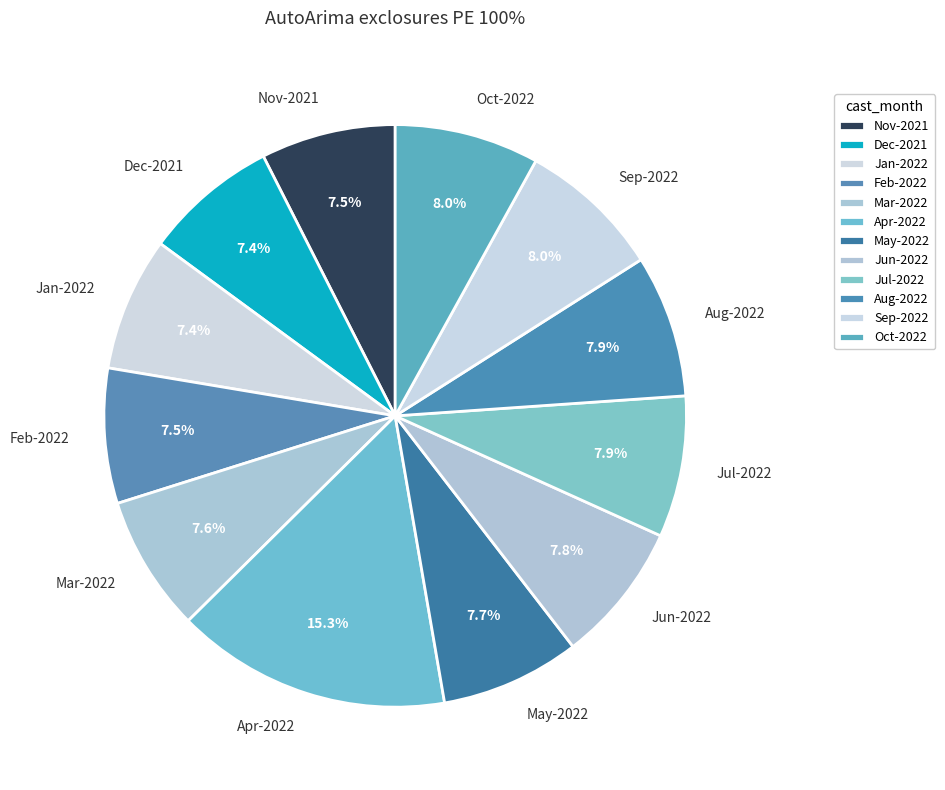

To the nearest percent, what is the average slice percentage?

8%